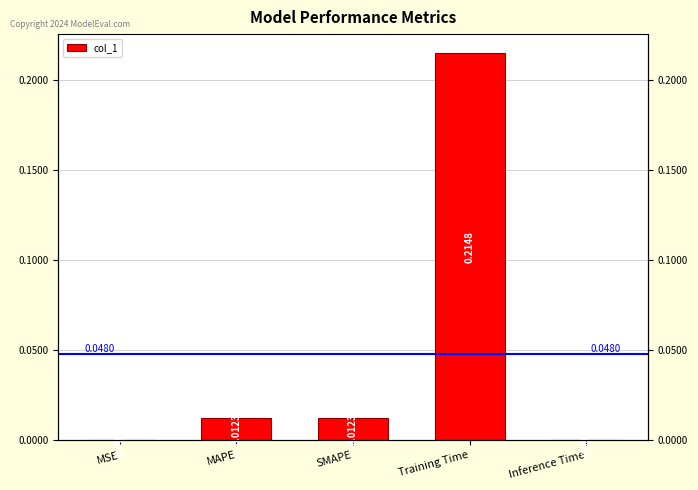

Does the chart contain stacked bars?

No